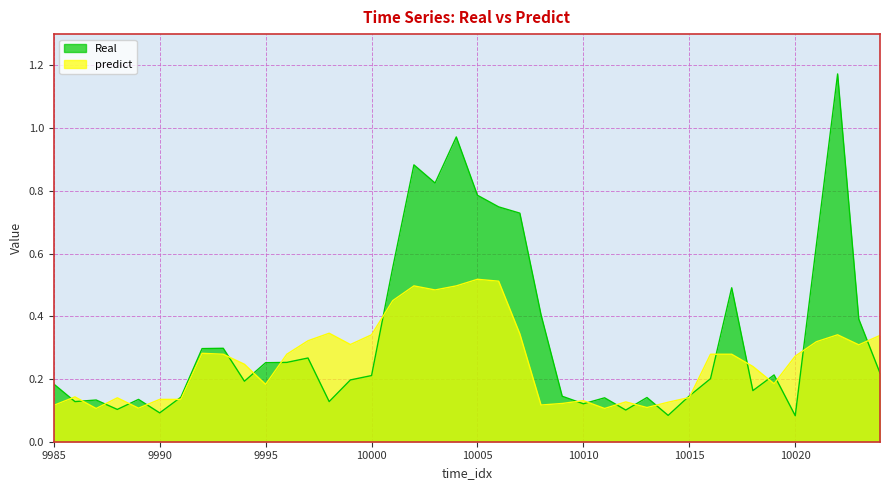

What is the total value across all series at 9987?

0.2